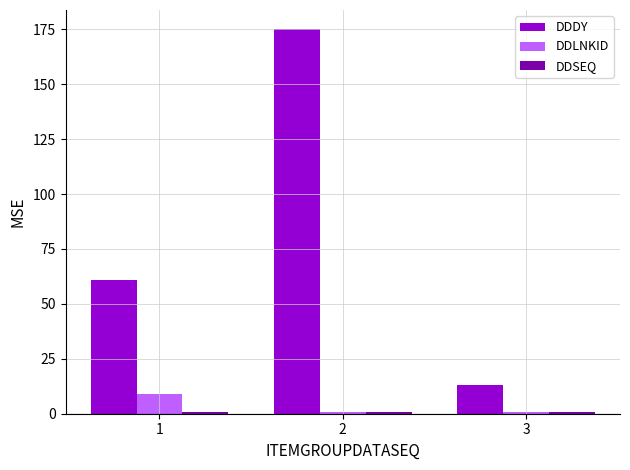

The value of DDDY at 2 is 175. True or false?

True